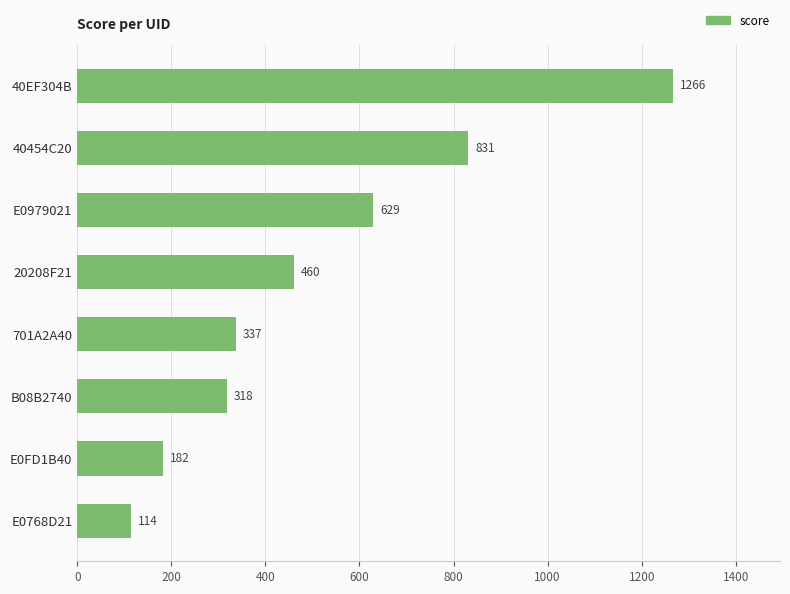

How many series are shown in this chart?

1